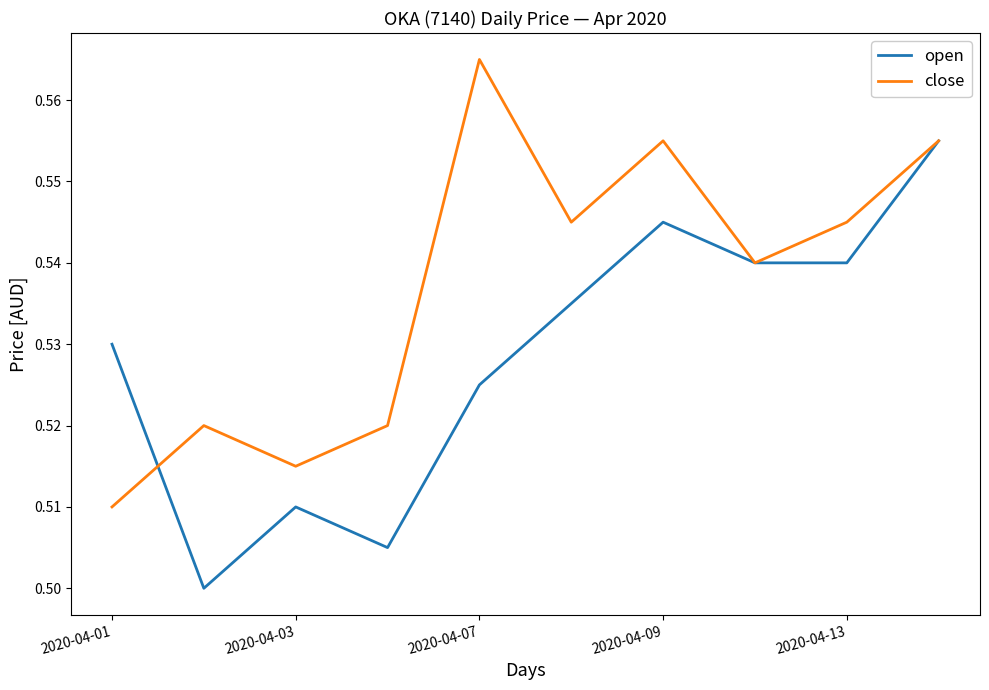

List the series in order of their peak value, highest first.

close, open